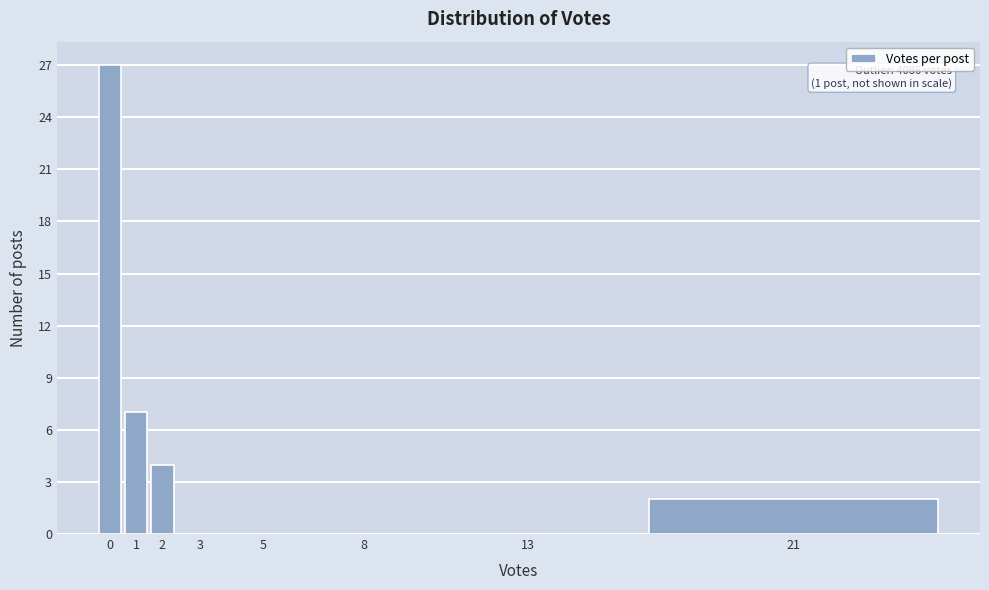

Reading left to right, list all the values displayed in this chart.

0=27	1=7	2=4	3=0	5=0	8=0	13=0	21=2